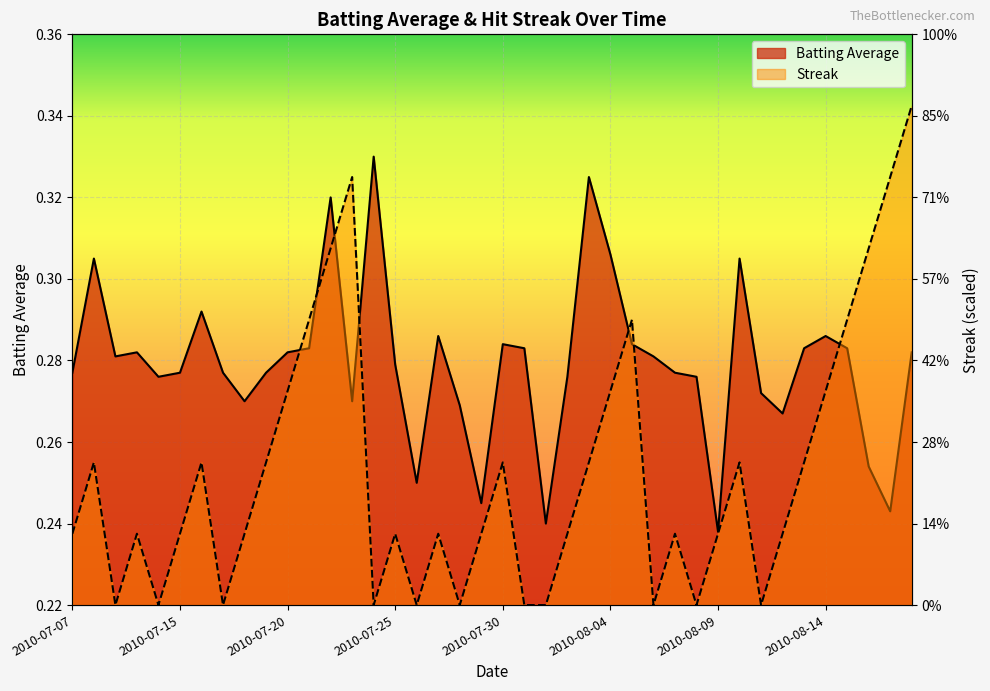

In streak, how many points are higher than both neighbors (excluding endpoints)?

10